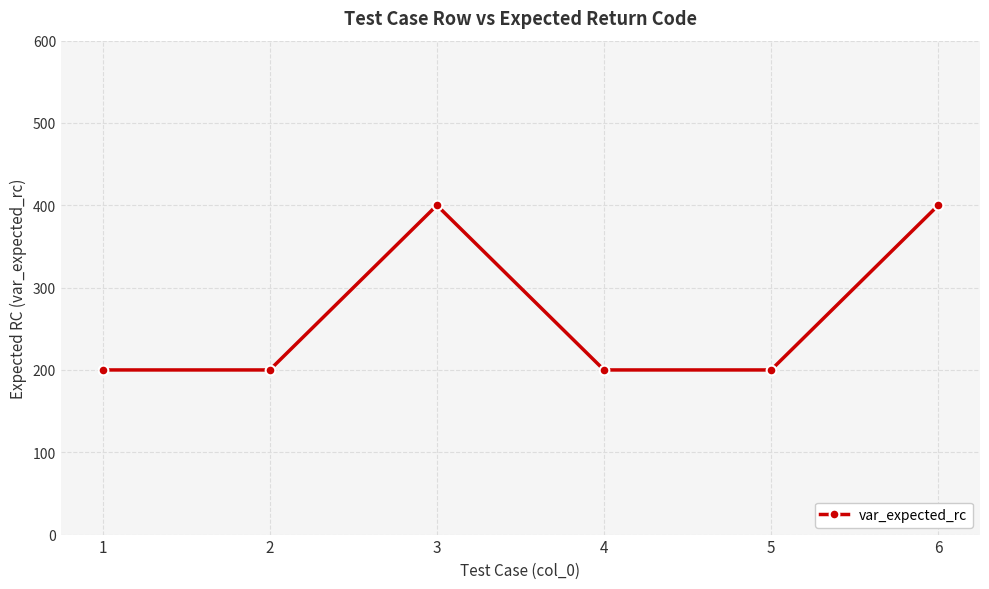

How many lines are shown in the chart?

1